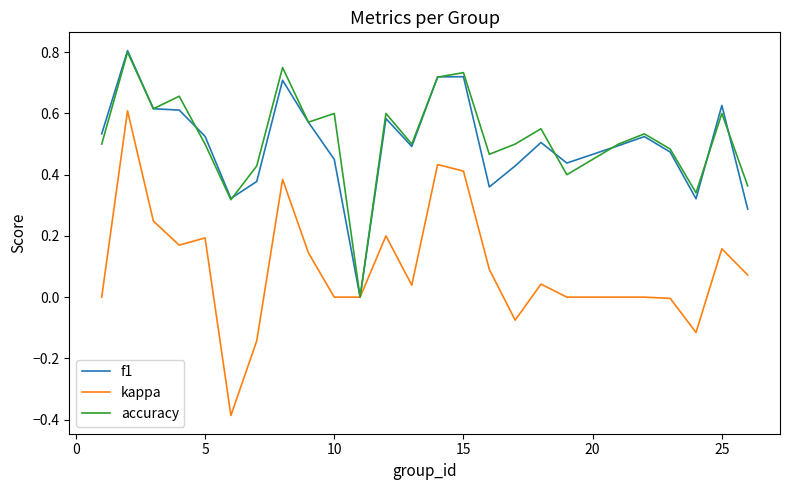

Which series has the widest spread of values?

kappa